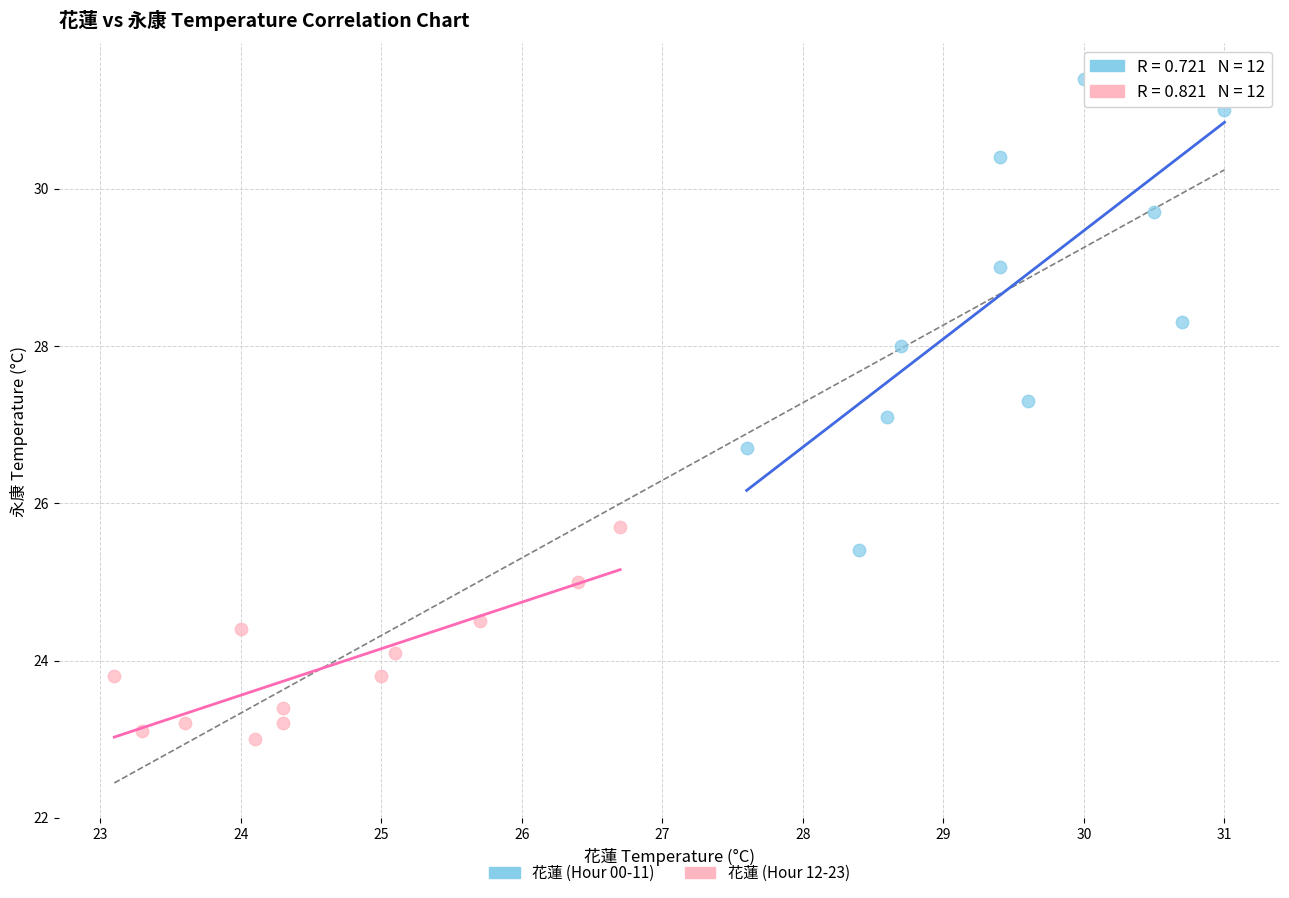

Which series reaches the minimum Y coordinate?

花蓮 (Hour 12-23)